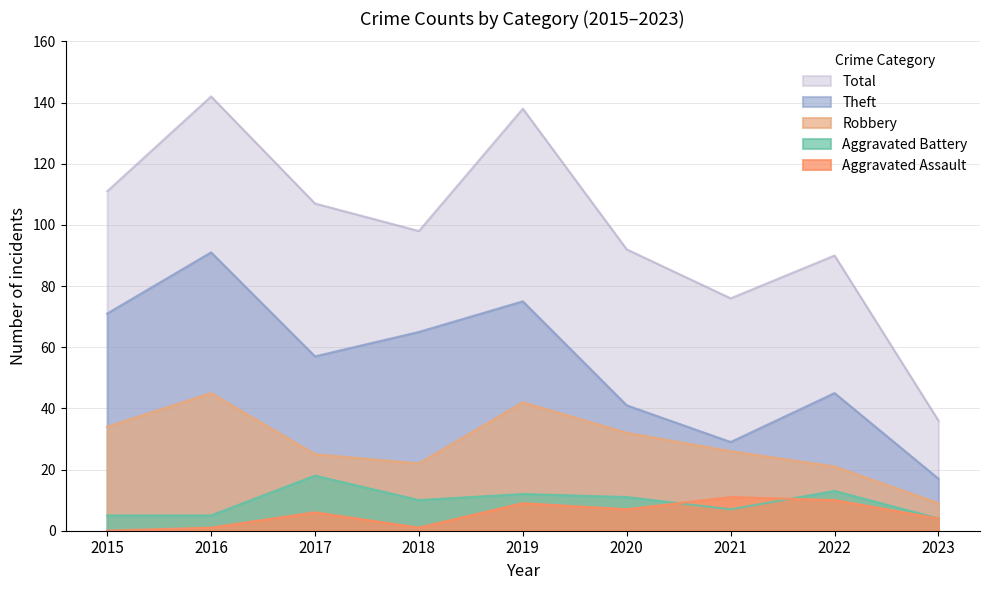

Does the chart display data point markers on the line(s)?

No